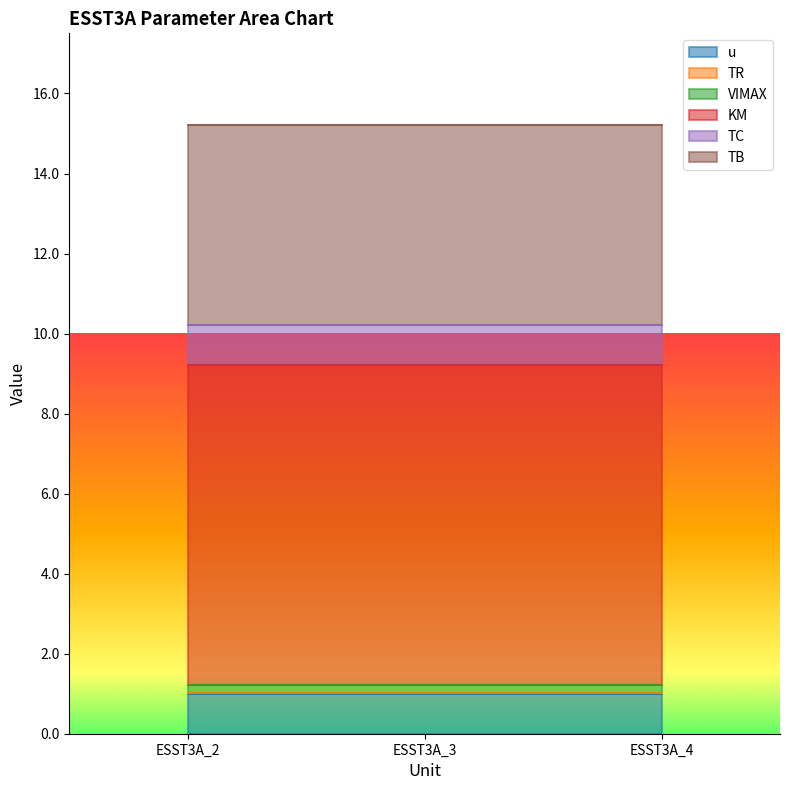

The value of TR at ESST3A_3 is 0.0. True or false?

False